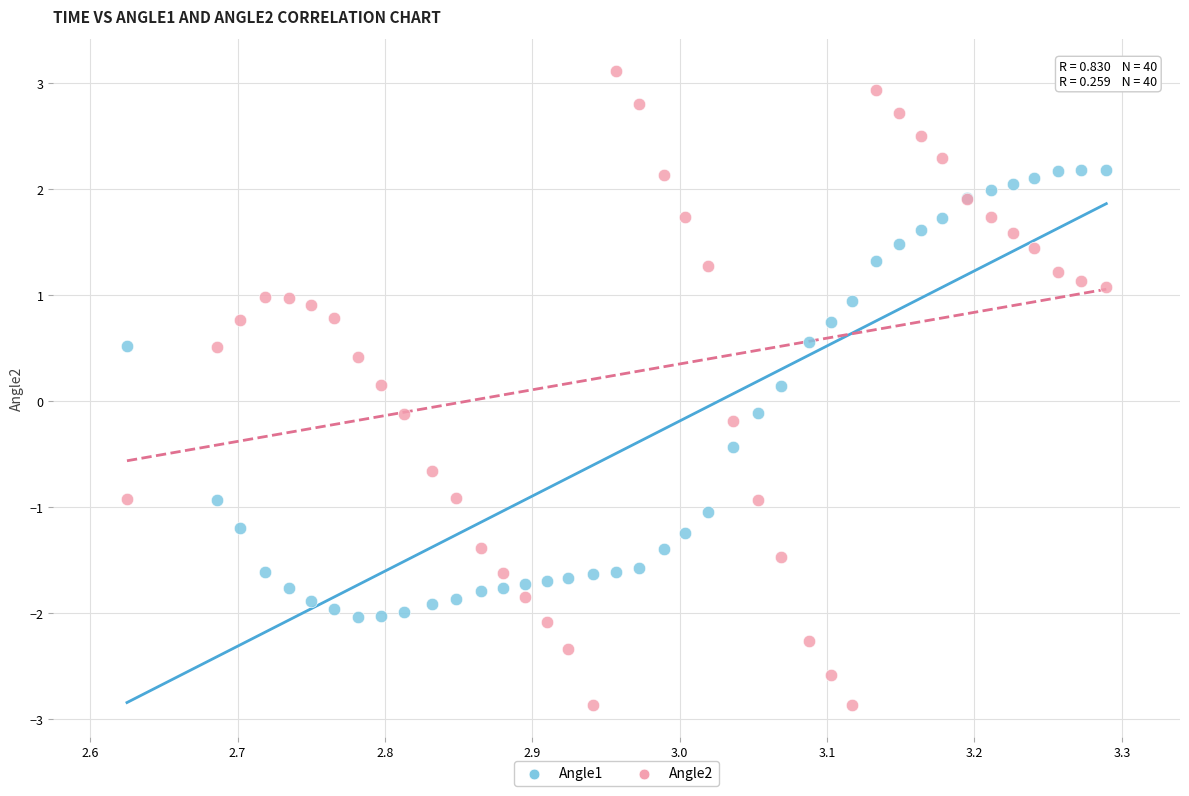

Which series contains the lowest Y value?

Angle2